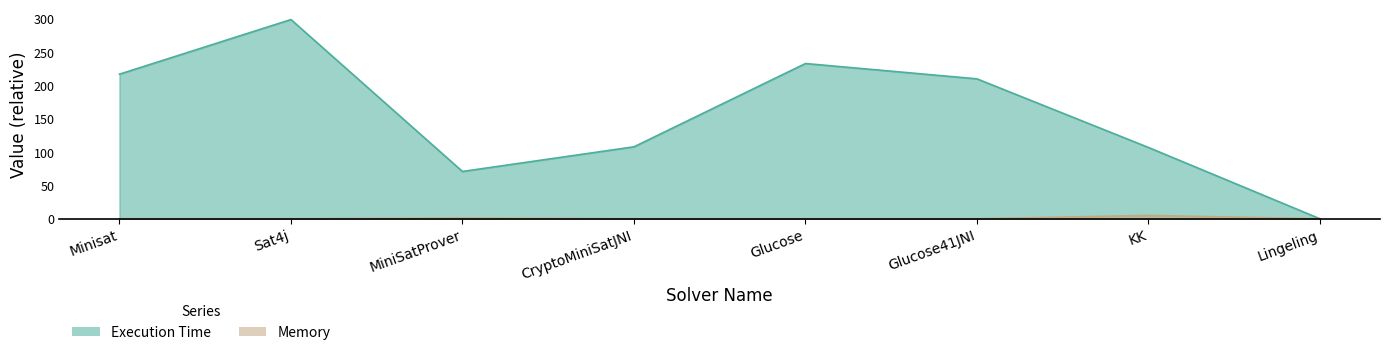

What are all the series names shown in the legend?

Execution Time, Memory